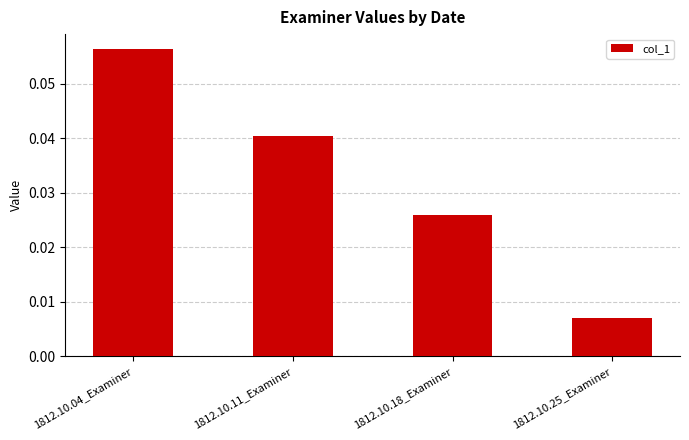

Count the values in the range 0 to 1.

4